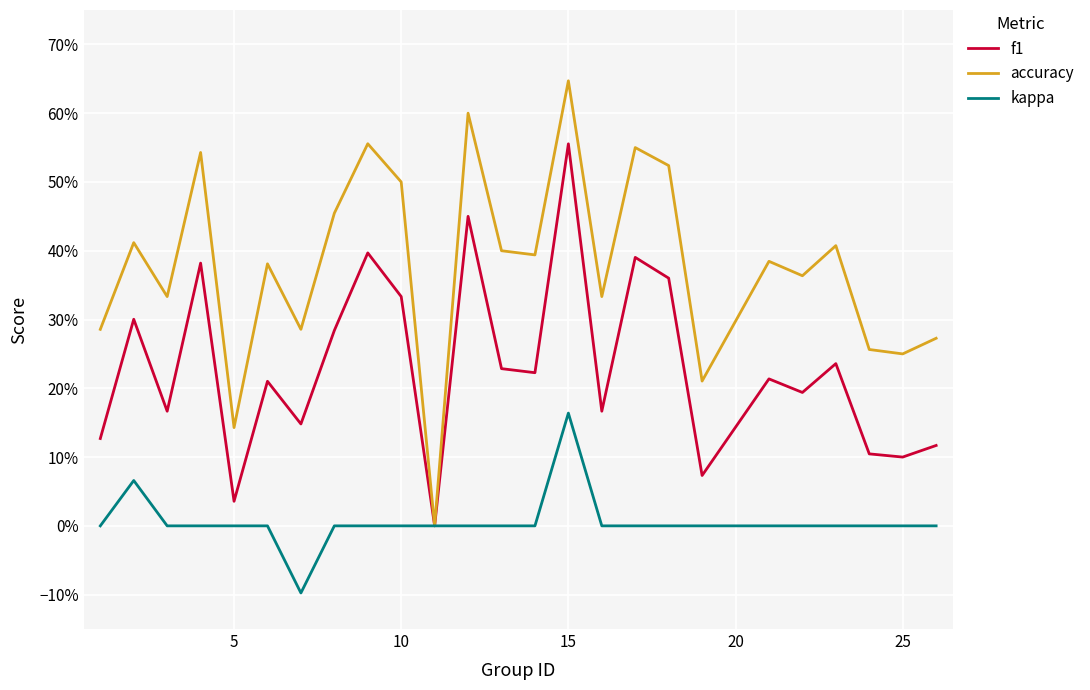

Is this an area chart (filled region under the line)?

No